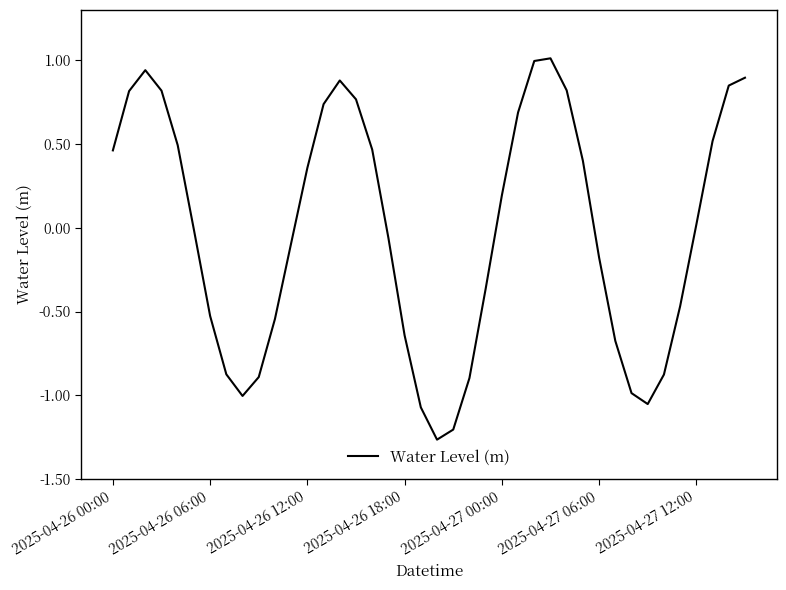

What is the difference between the maximum and minimum values?

2.3